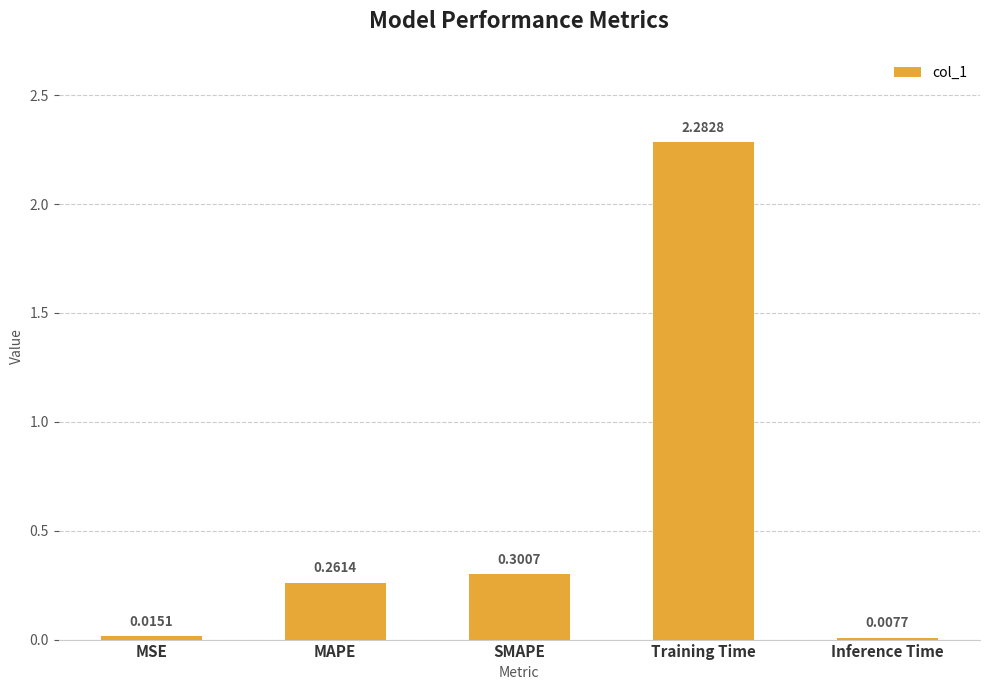

What is the change in value from Training Time to Inference Time?

-2.3